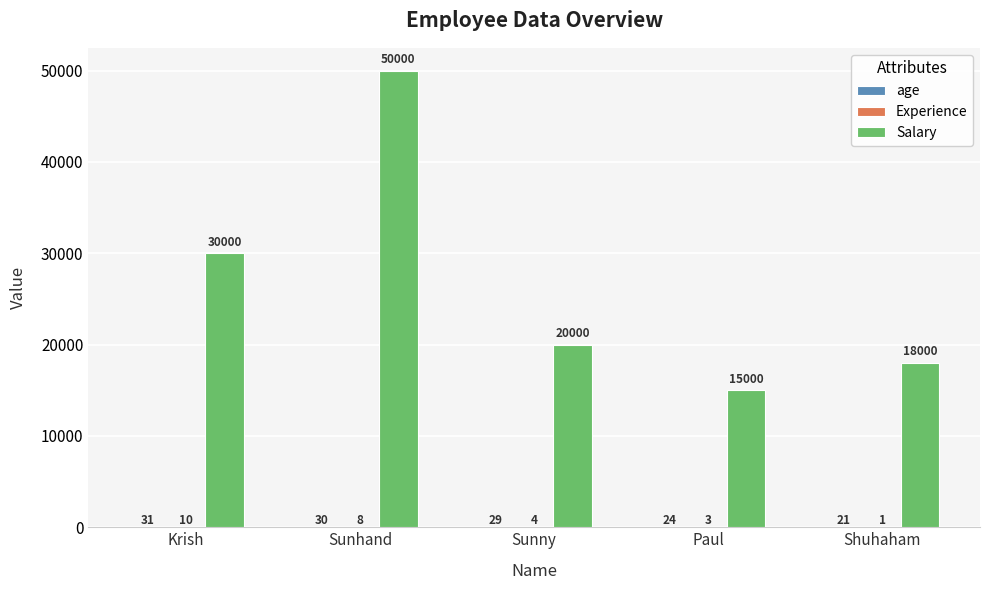

What is the approximate value of Salary at Sunhand, to the nearest 10?

50000